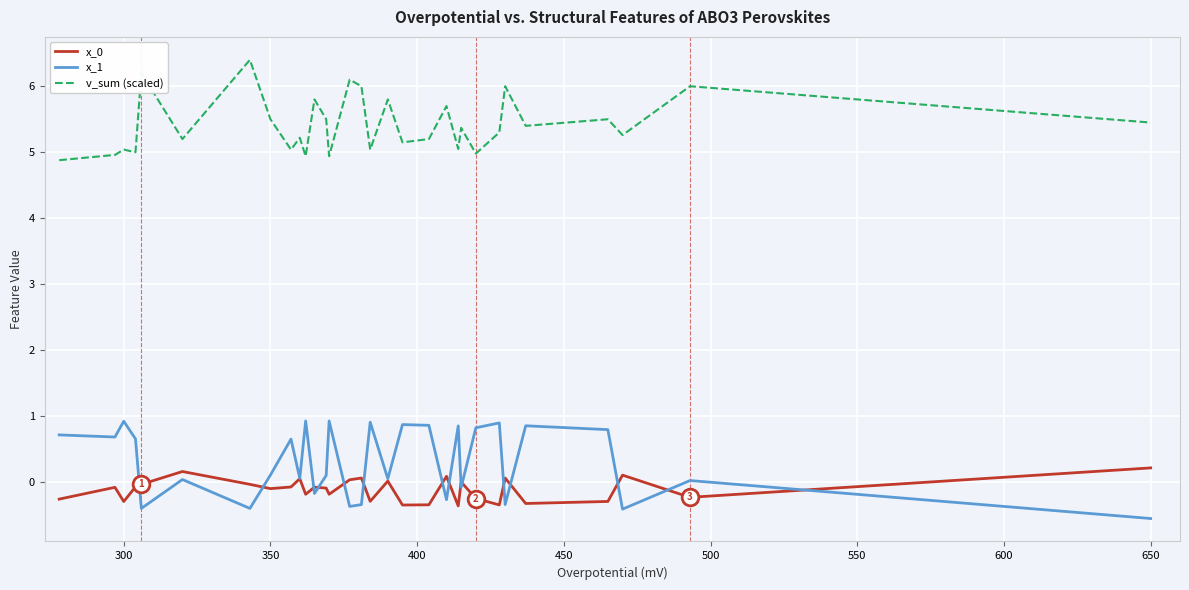

True or false: v_sum (scaled) and x_0 intersect in this chart.

False